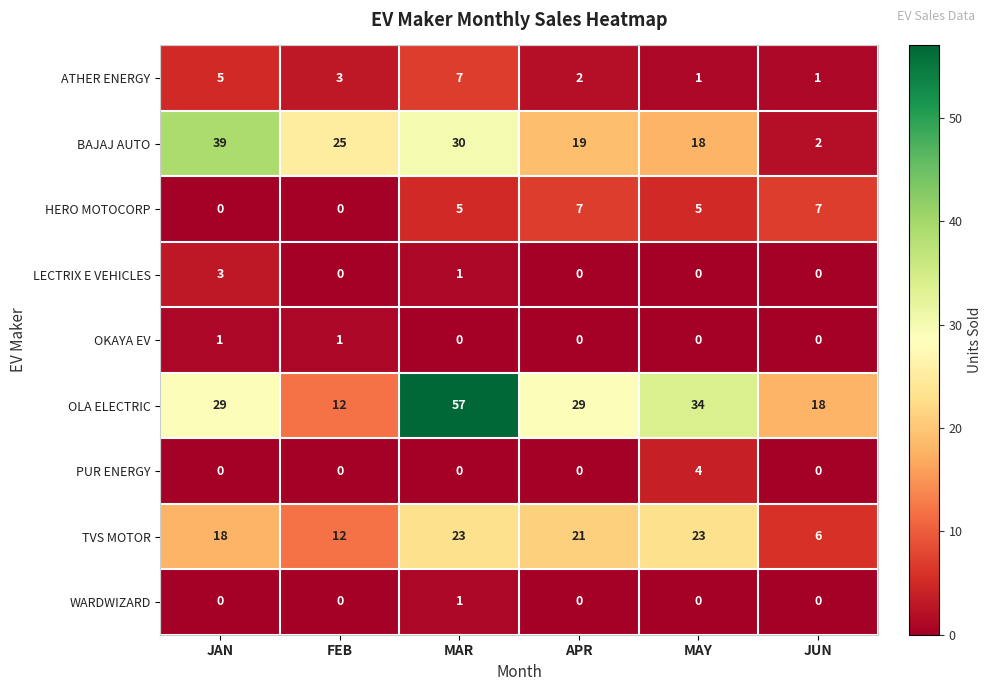

Which series has the largest total across all categories?

OLA ELECTRIC